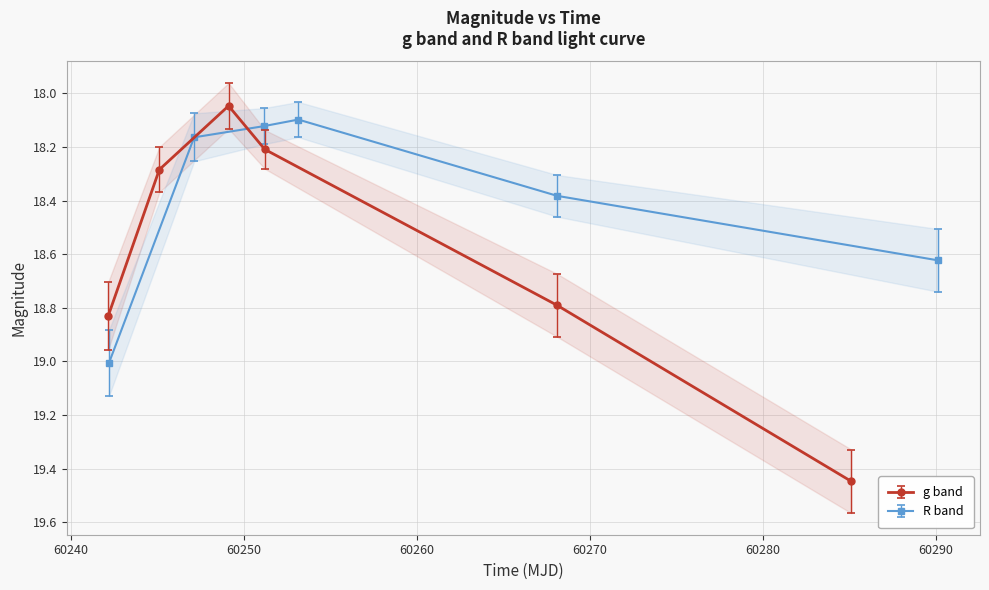

What are all the series names shown in the legend?

g band, R band